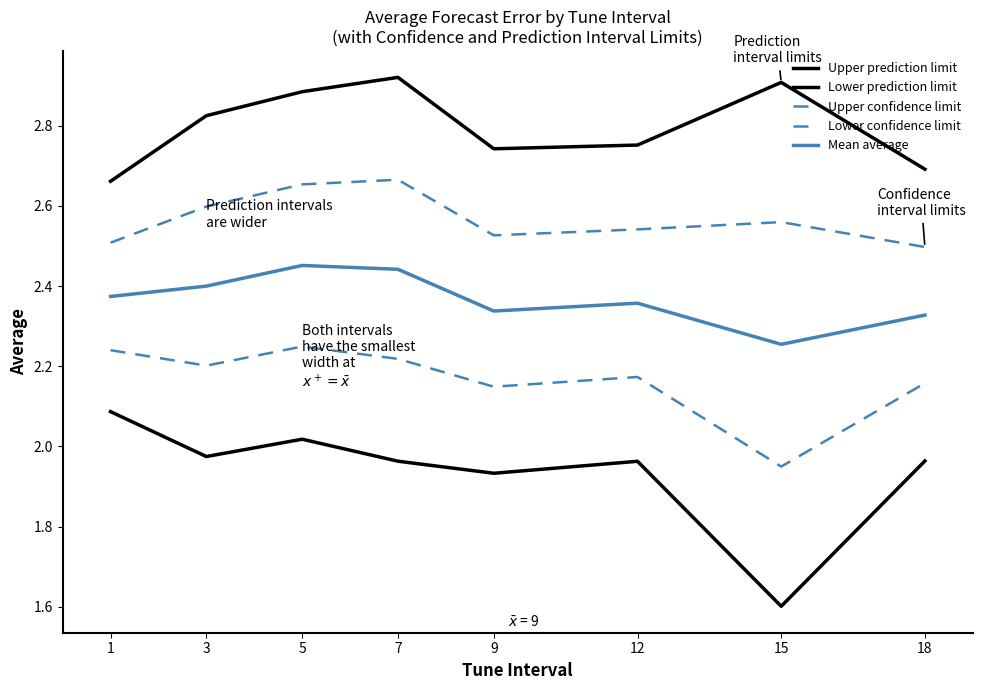

Does the chart have visible grid lines?

No